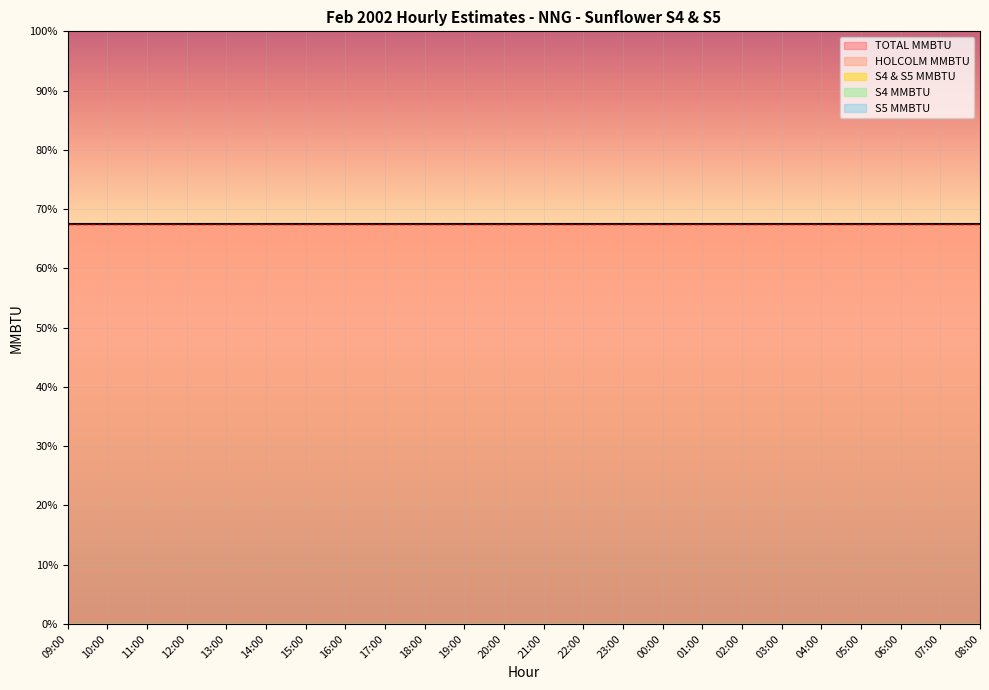

At which category is the sum across all series the highest?

09:00